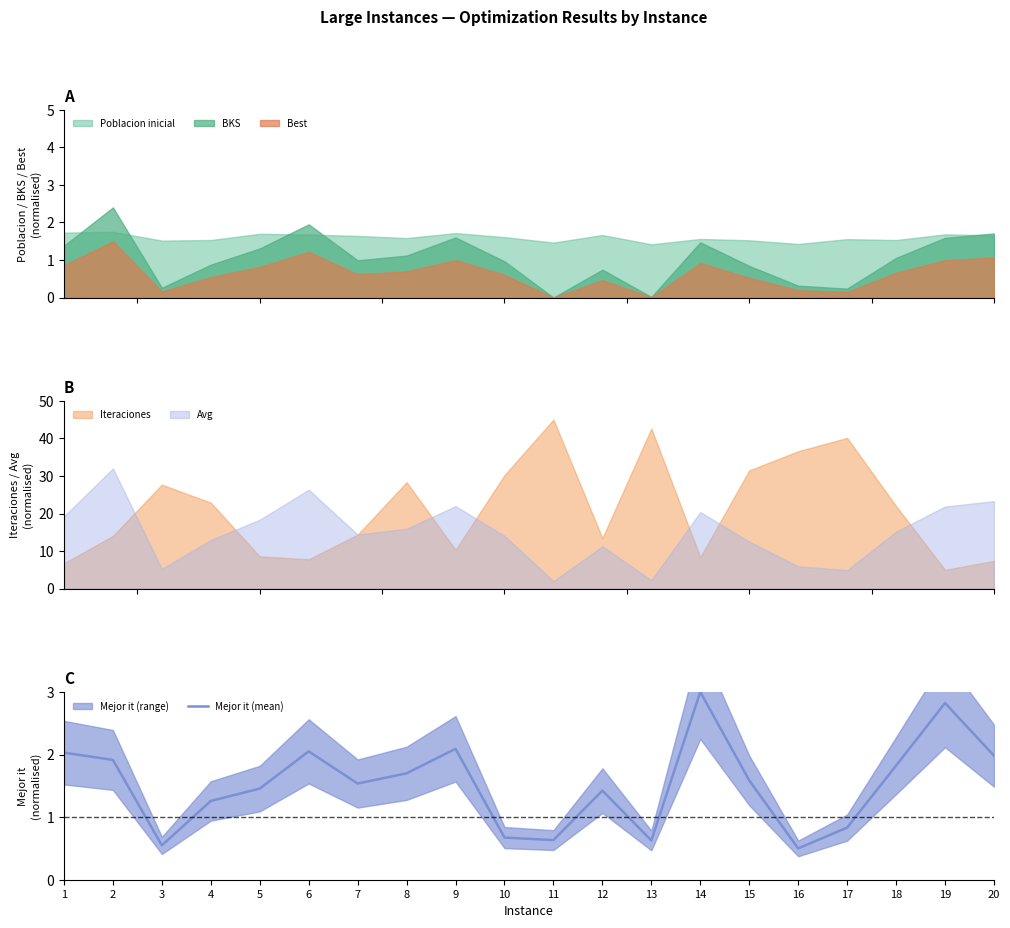

What is the value of the 4th point from the left?

1.3